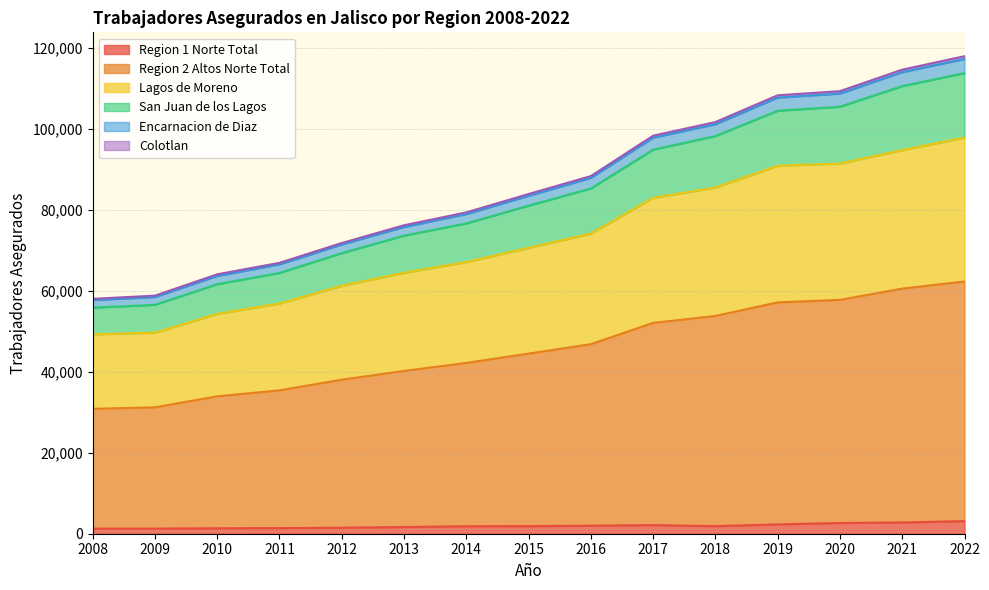

At how many categories does at least one series exceed 10059?

15